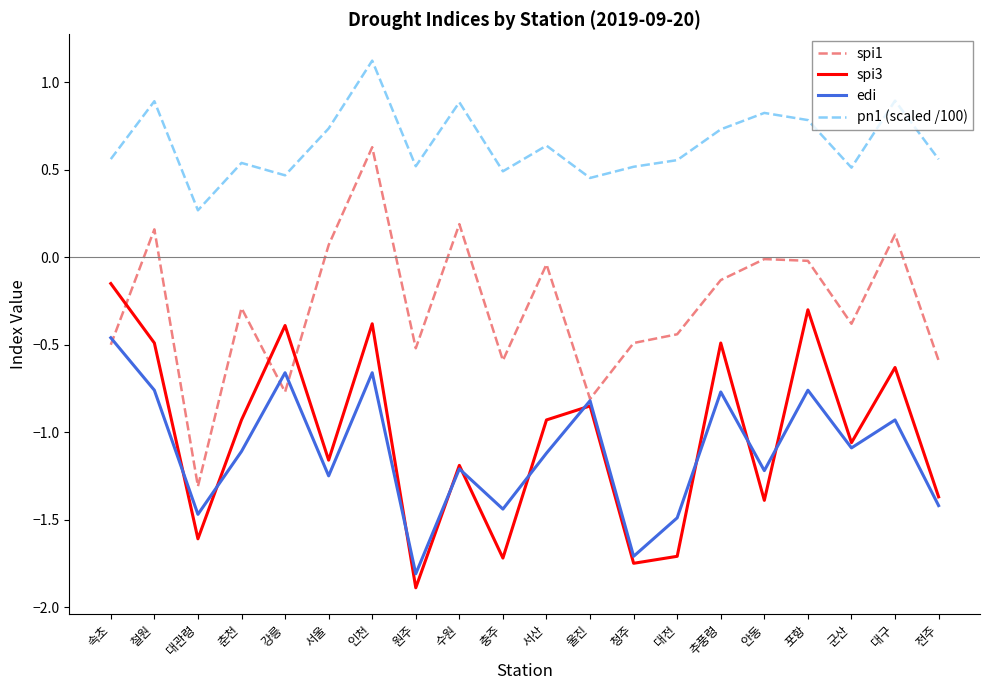

What position from the left is 수원?

9